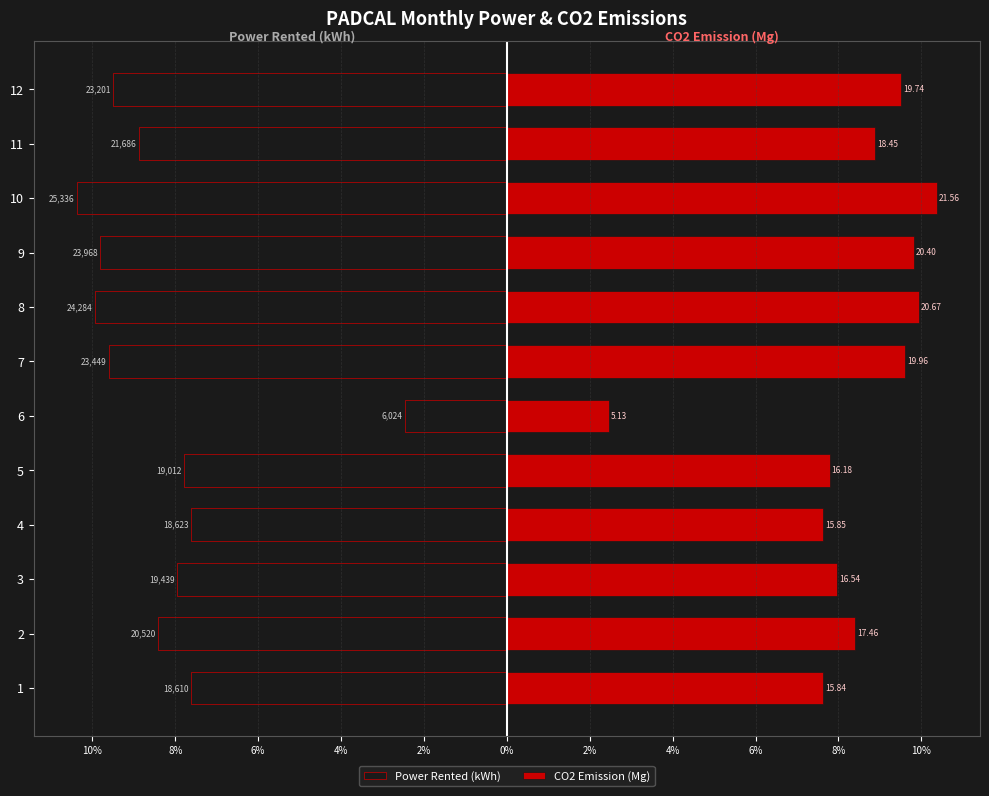

True or false: Power Rented (kWh) has a value of -14.7 at 8.

False